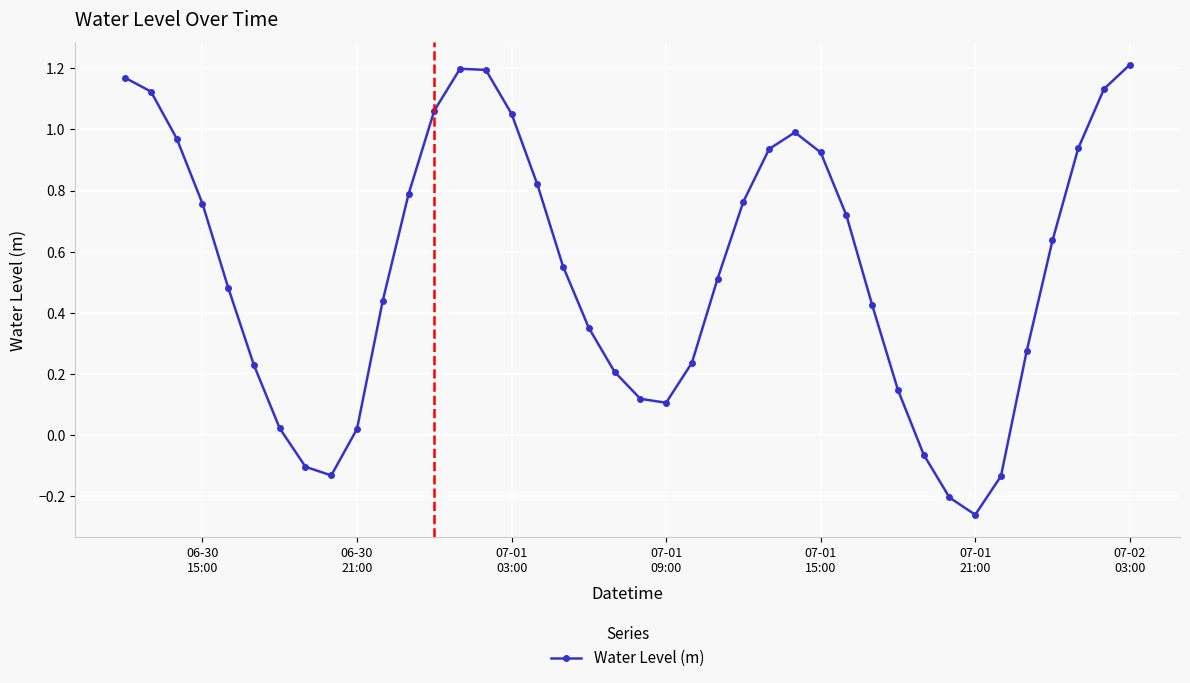

How many interior local peaks (higher than both neighbors) does the data have?

2